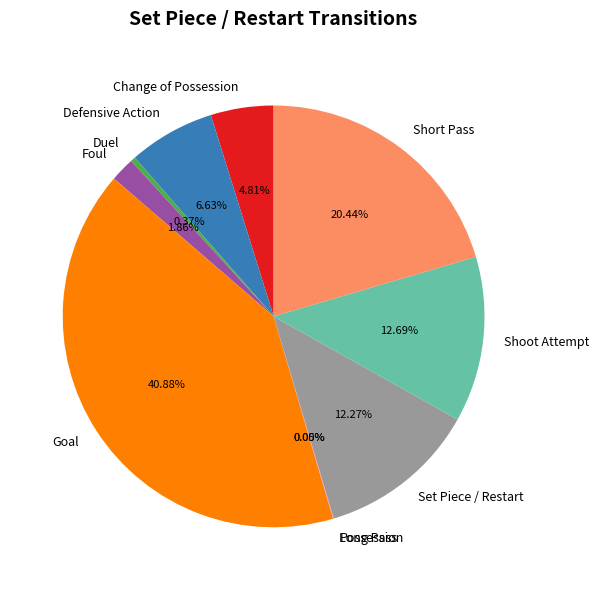

Is the sum of Set Piece / Restart and Goal greater than half?

Yes